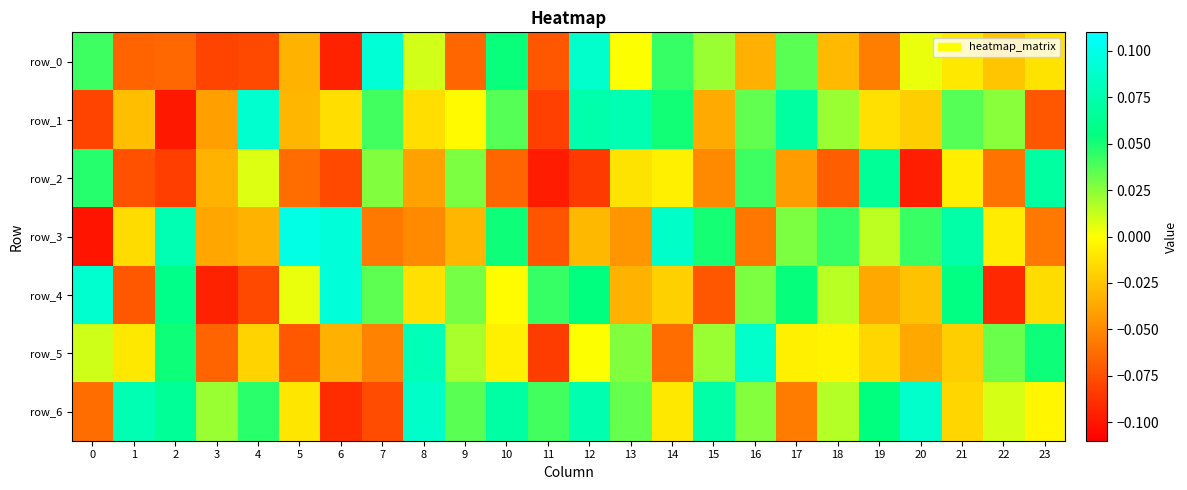

At which label does row_1 first exceed 0?

4